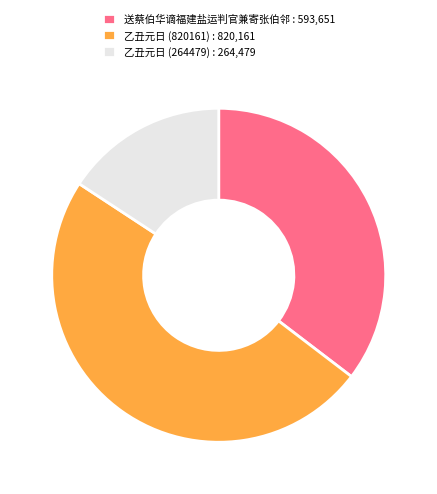

Rank the categories by value from highest to lowest.

乙丑元日 (820161) : 820,161, 送蔡伯华谪福建盐运判官兼寄张伯邻 : 593,651, 乙丑元日 (264479) : 264,479